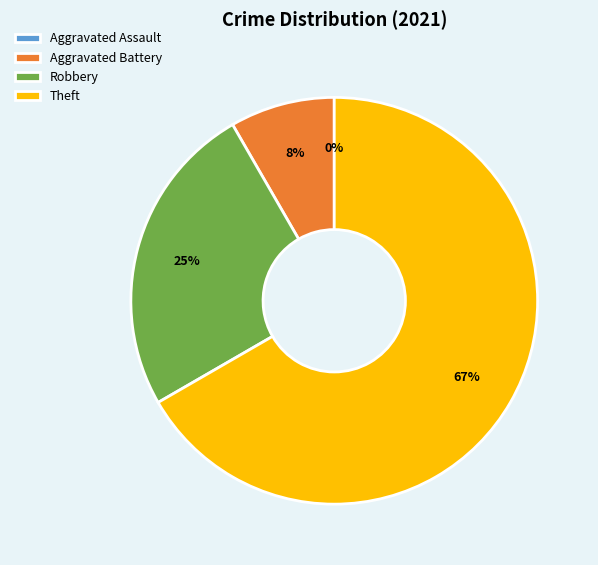

To the nearest percent, what is the difference between the largest and smallest slice percentages?

67%